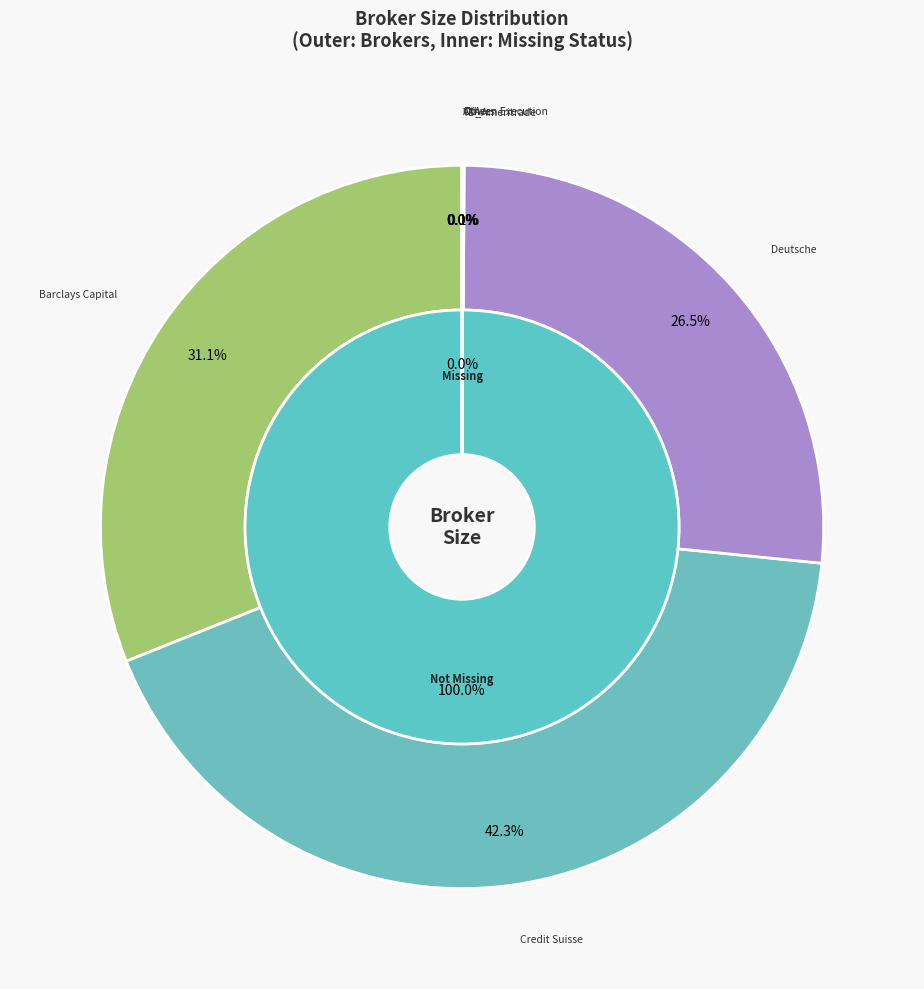

Which slice is the smallest?

Corporate Investment Group